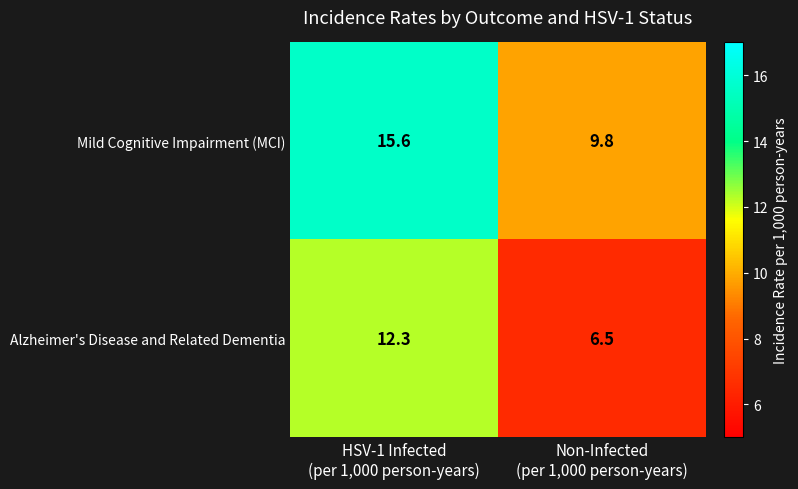

How many values in the Mild Cognitive Impairment (MCI) series exceed 15?

1